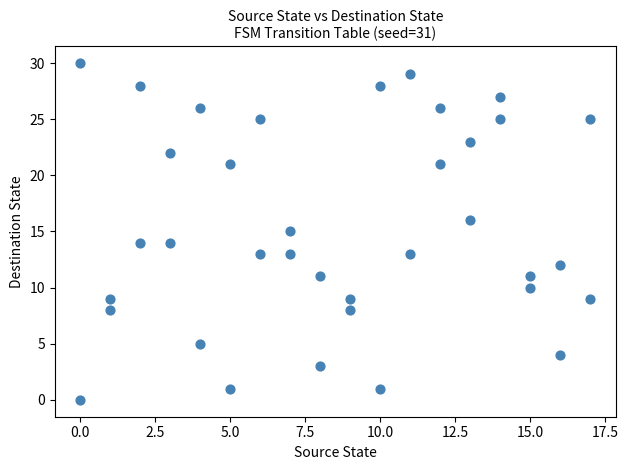

What is the range of X values (max minus min)?

17